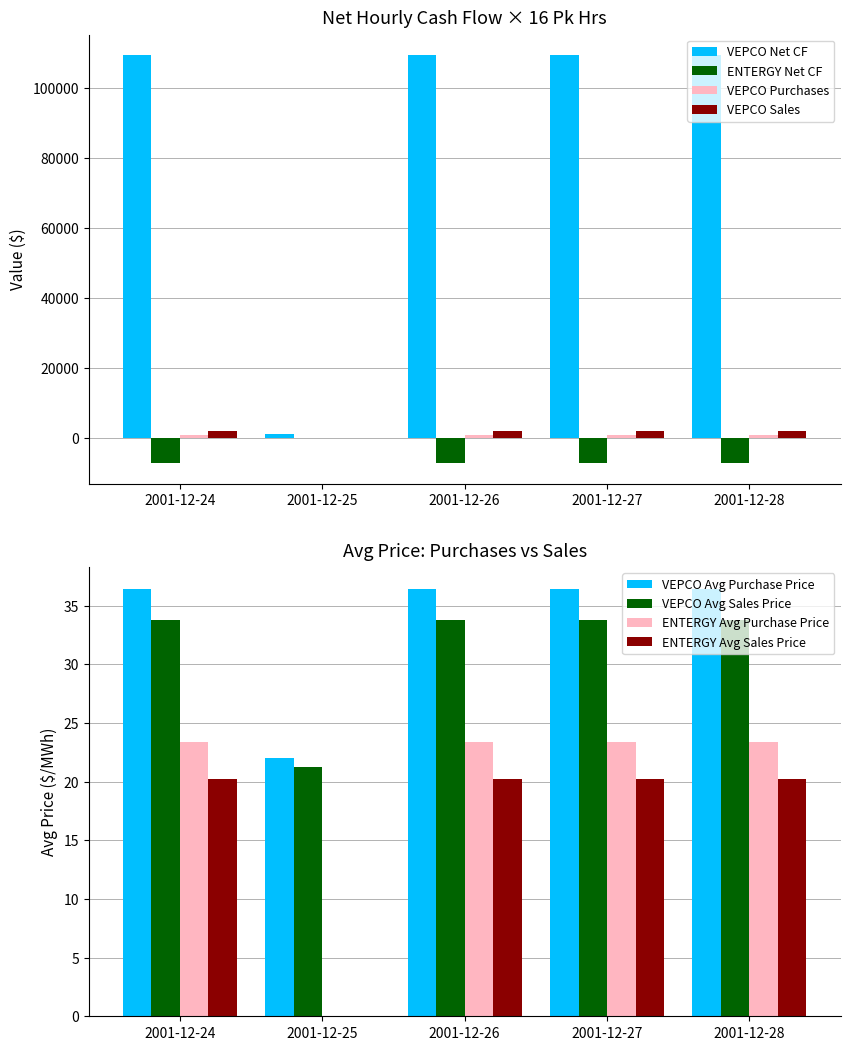

What is the sum of all VEPCO Sales values?

9150